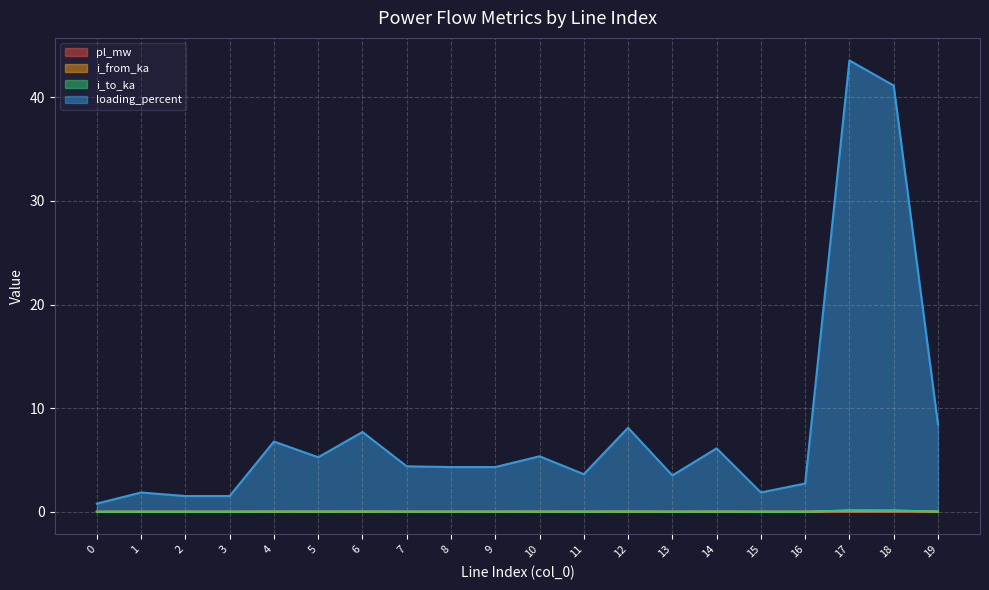

Reading left to right, transcribe all the data shown in this chart.

pl_mw: 0=0.0	1=0.0	2=0.0	3=0.0	4=0.0	5=0.0	6=0.0	7=0.0	8=0.0	9=0.0	10=0.0	11=0.0	12=0.0	13=0.0	14=0.0	15=0.0	16=0.0	17=0.0	18=0.0	19=0.0
i_from_ka: 0=0.0	1=0.0	2=0.0	3=0.0	4=0.0	5=0.0	6=0.0	7=0.0	8=0.0	9=0.0	10=0.0	11=0.0	12=0.0	13=0.0	14=0.0	15=0.0	16=0.0	17=0.1	18=0.1	19=0.0
i_to_ka: 0=0.0	1=0.0	2=0.0	3=0.0	4=0.0	5=0.0	6=0.0	7=0.0	8=0.0	9=0.0	10=0.0	11=0.0	12=0.0	13=0.0	14=0.0	15=0.0	16=0.0	17=0.1	18=0.1	19=0.0
loading_percent: 0=0.8	1=1.9	2=1.5	3=1.5	4=6.8	5=5.3	6=7.7	7=4.4	8=4.3	9=4.3	10=5.4	11=3.6	12=8.1	13=3.5	14=6.1	15=1.9	16=2.7	17=43.6	18=41.1	19=8.5